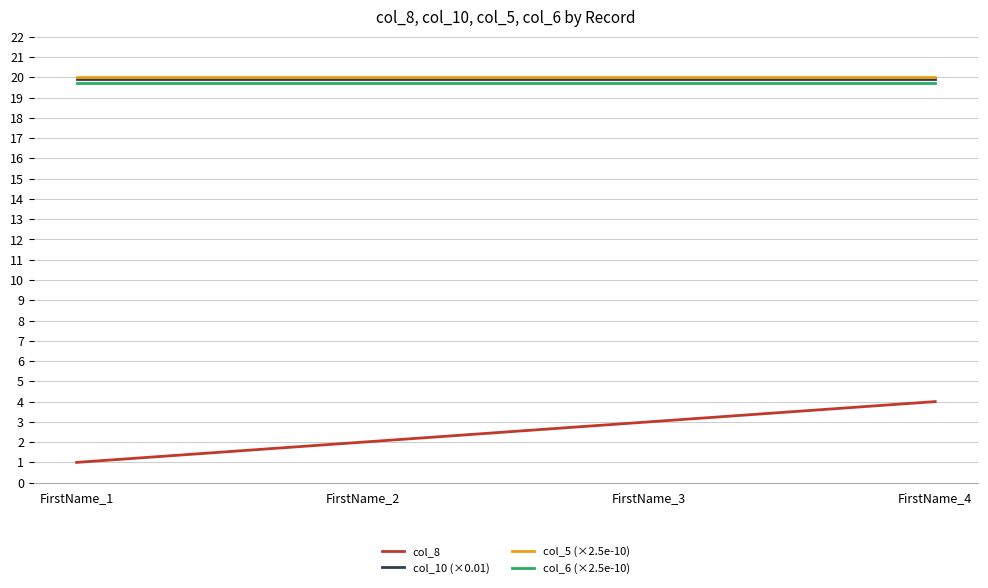

True or false: col_8 has a value of 2.0 at FirstName_2.

True